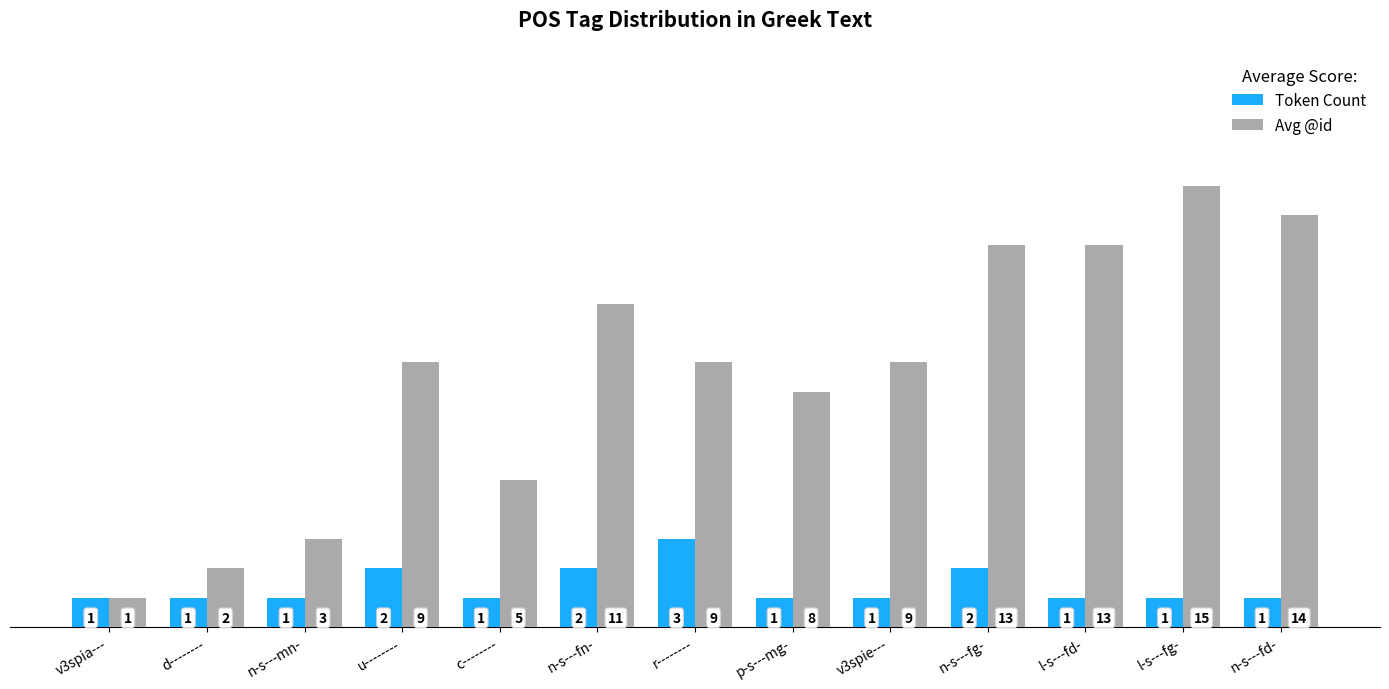

The Avg @id series shows 25 at l-s---fg-. True or false?

False